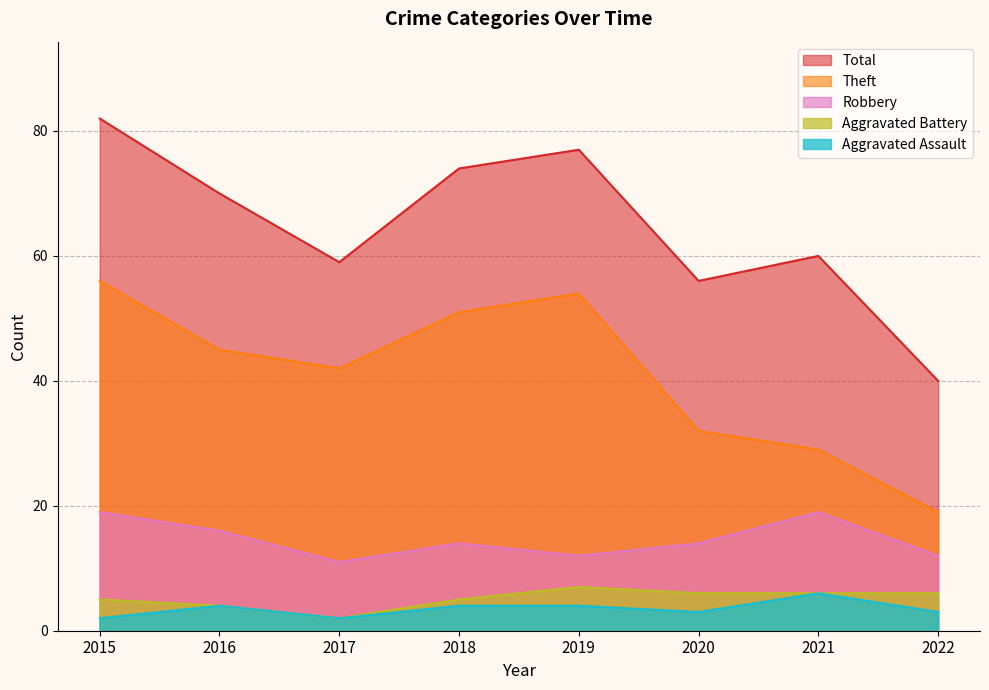

What are all the series names shown in the legend?

Total, Theft, Robbery, Aggravated Battery, Aggravated Assault